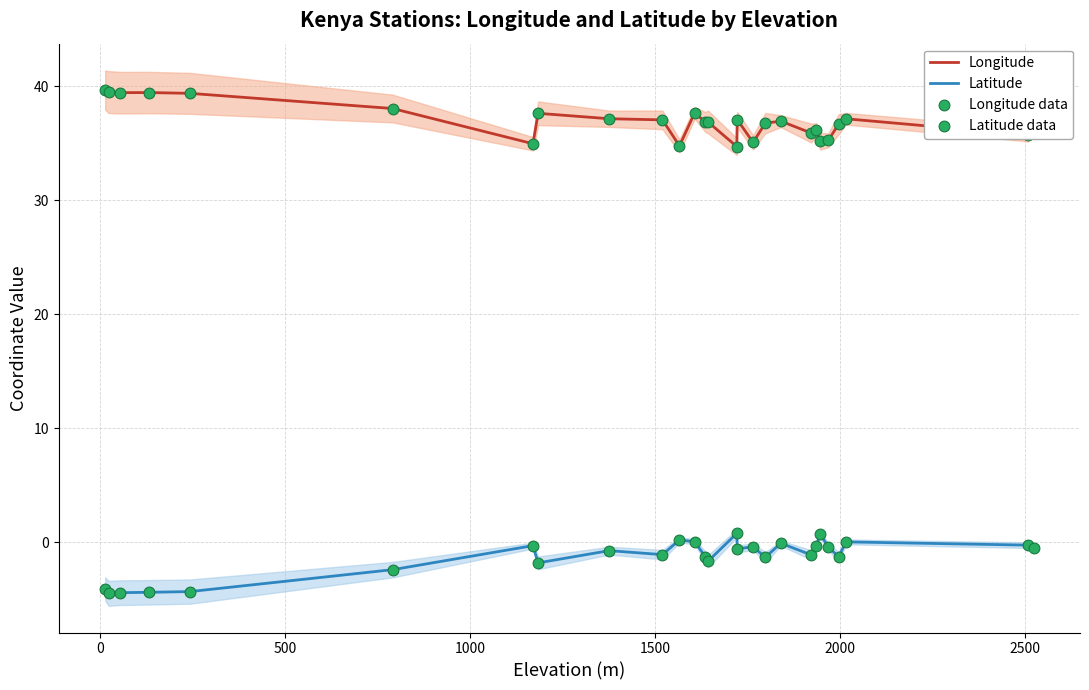

What is the maximum value for Longitude?

39.7